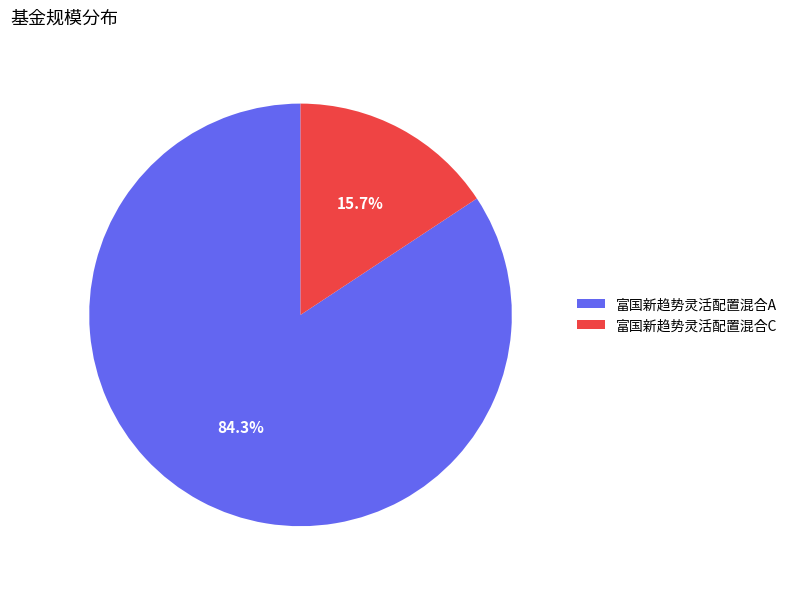

Rank the categories by value from highest to lowest.

富国新趋势灵活配置混合A, 富国新趋势灵活配置混合C